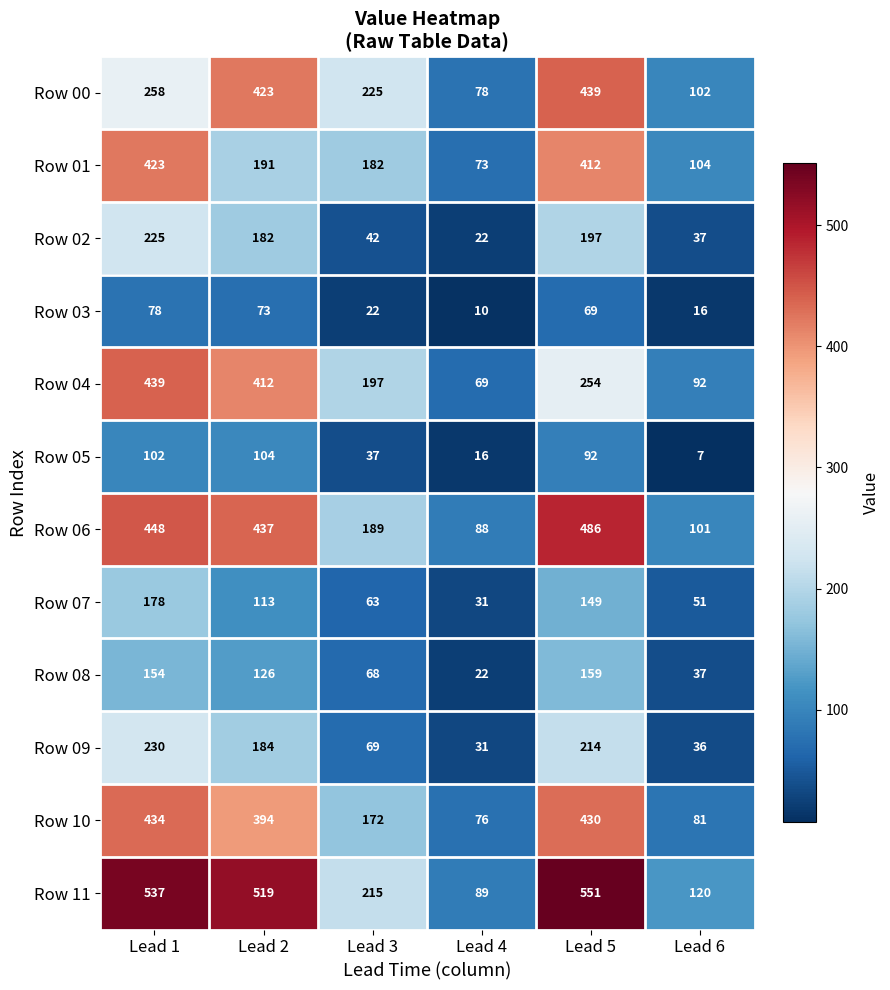

What is the maximum value shown in the chart?

551